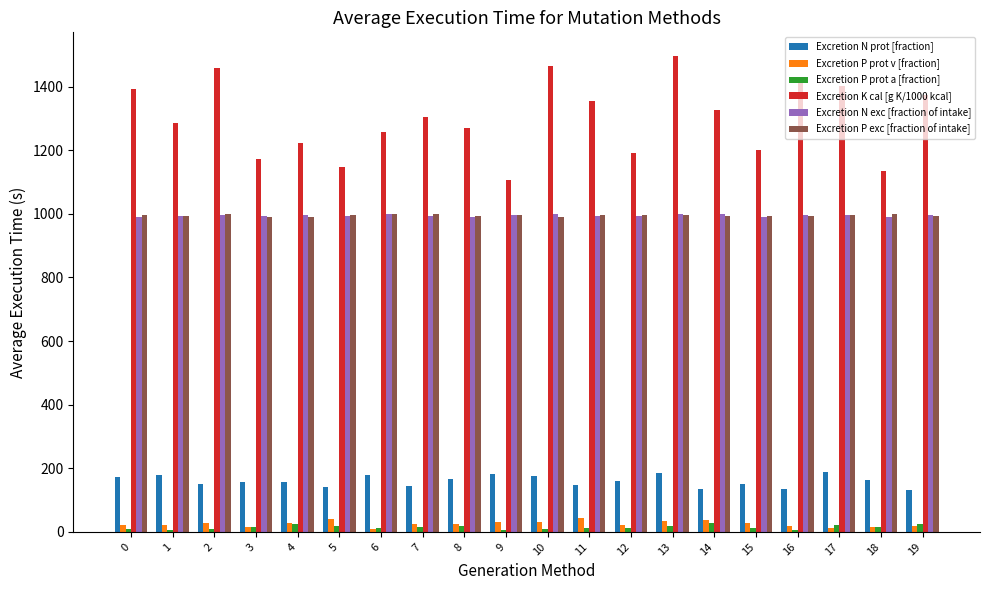

At how many categories does at least one series exceed 763?

20